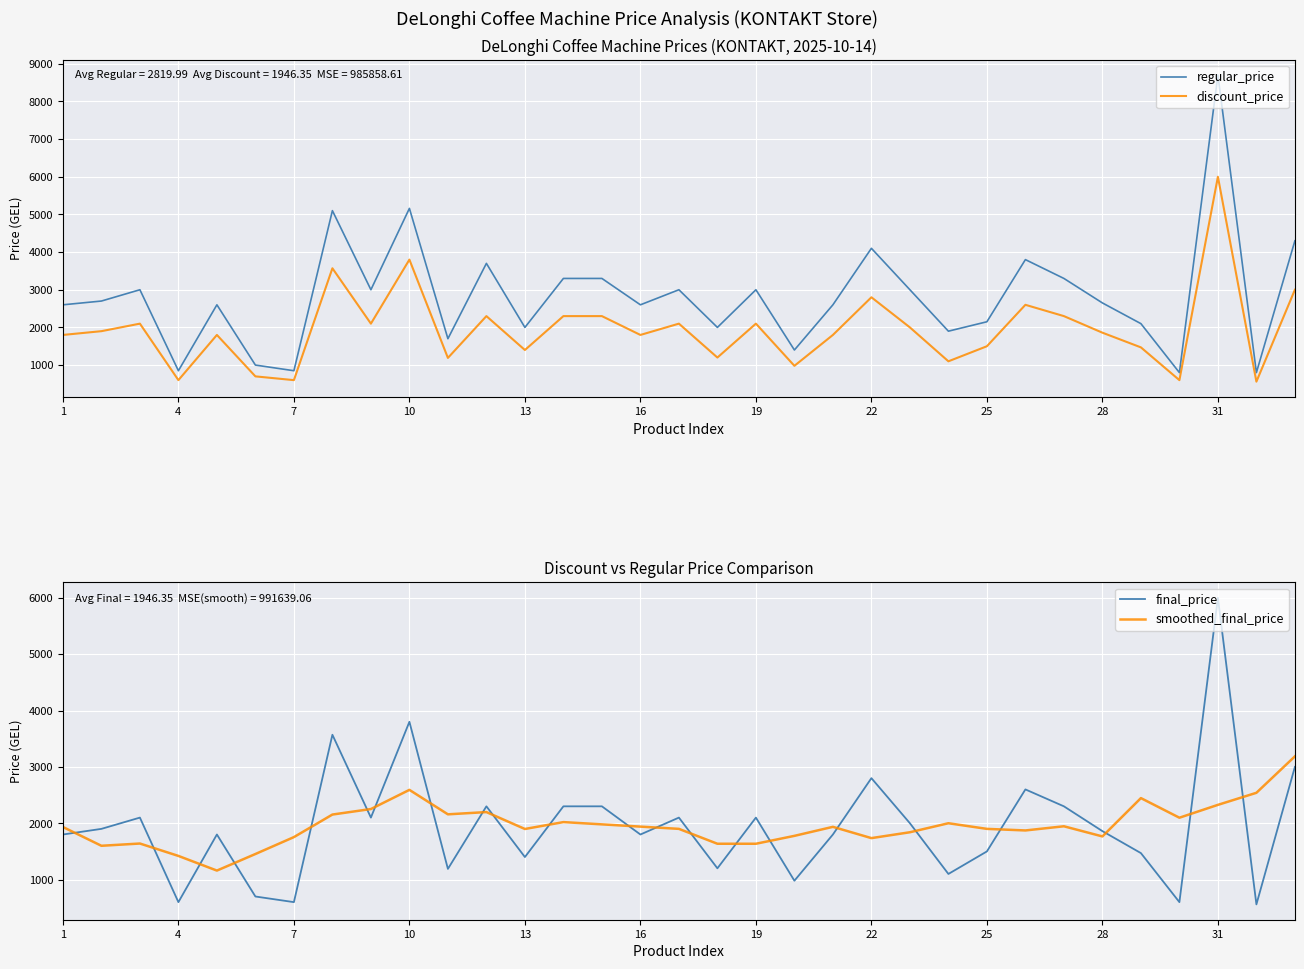

At how many categories does at least one series exceed 7061?

1